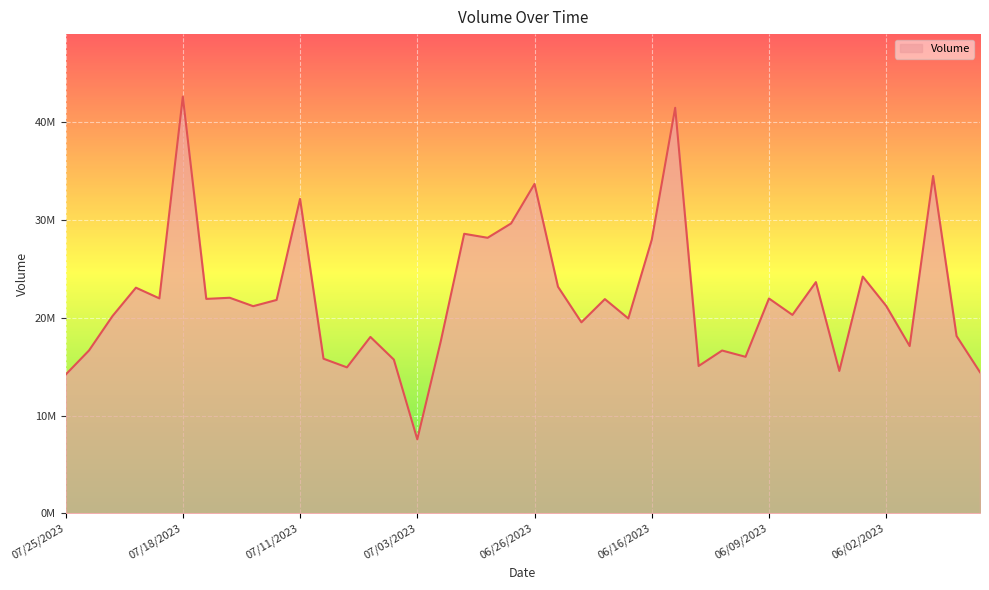

Where is the first local maximum?

07/20/2023